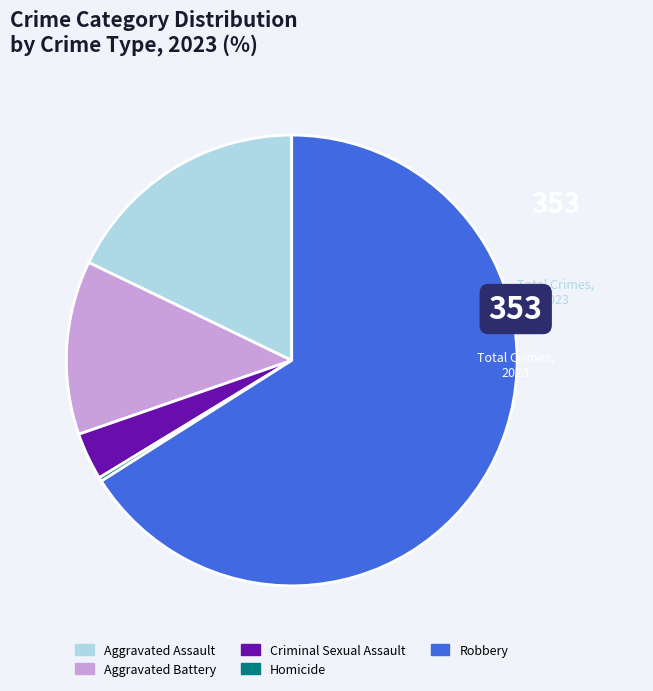

Which slice is the largest?

Robbery